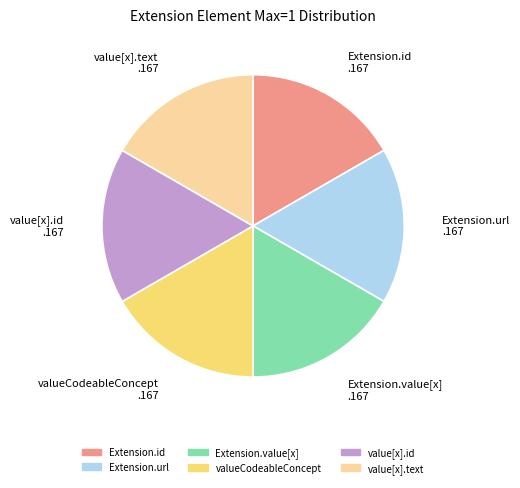

Is there a majority slice in this chart?

No